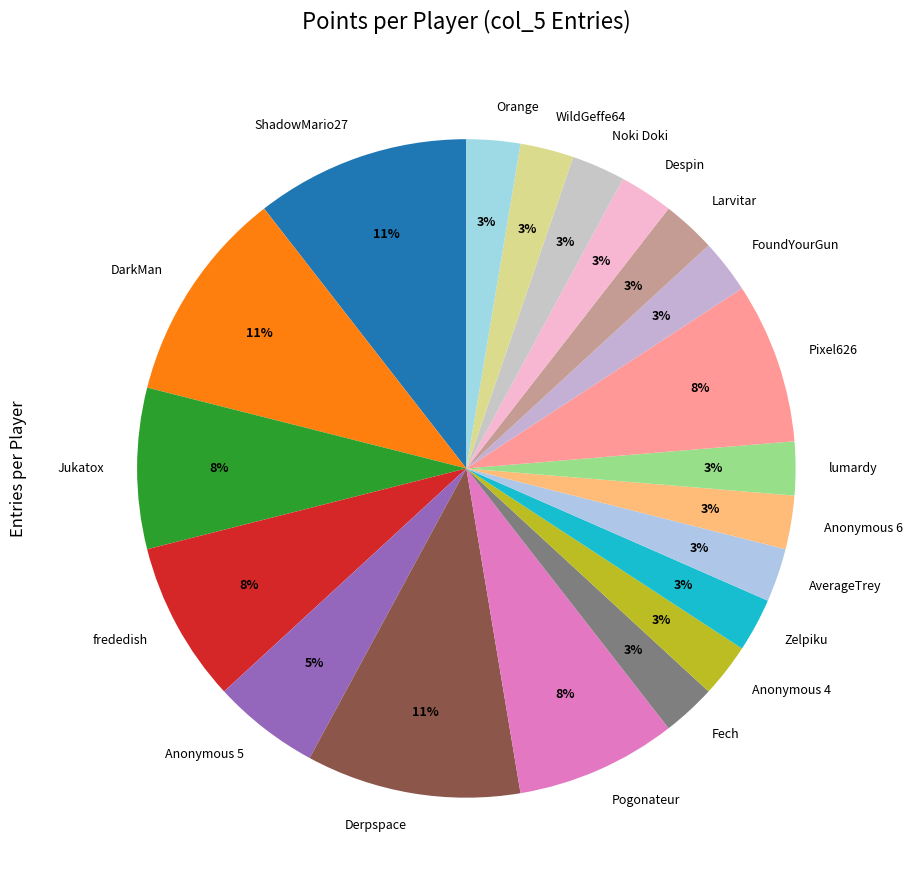

To the nearest percent, what is the difference between the largest and smallest slice percentages?

8%